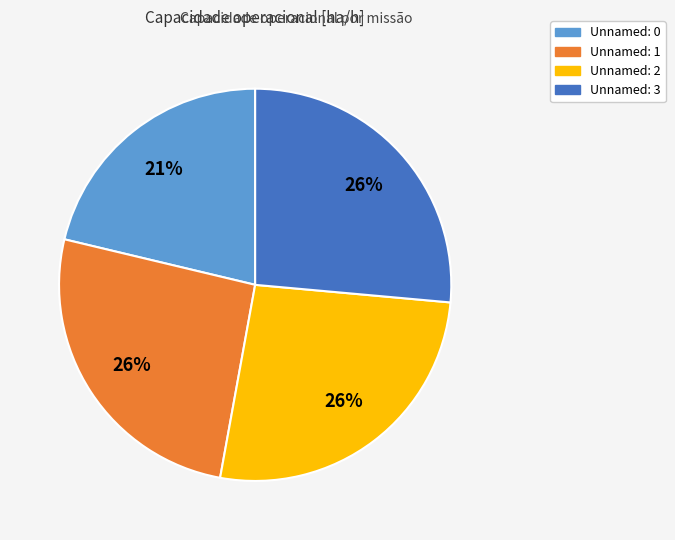

Does any single category account for the majority?

No